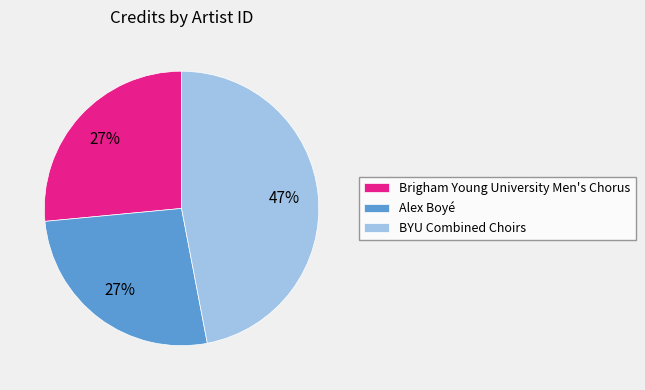

What is the largest slice in the pie chart?

BYU Combined Choirs